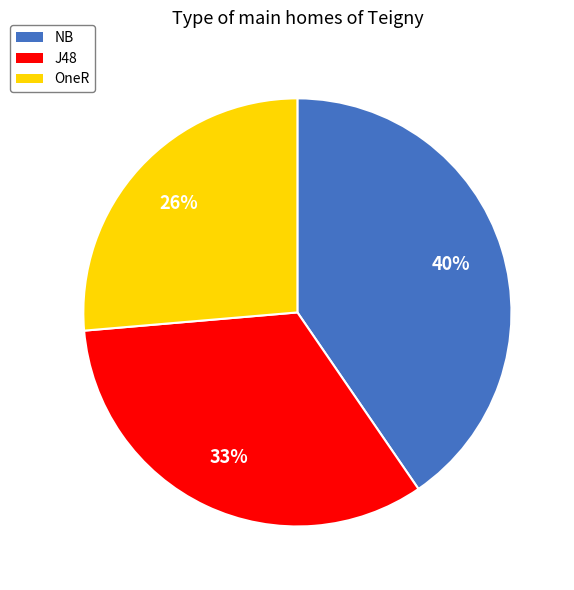

To the nearest percent, what is the combined percentage of J48 and OneR?

60%